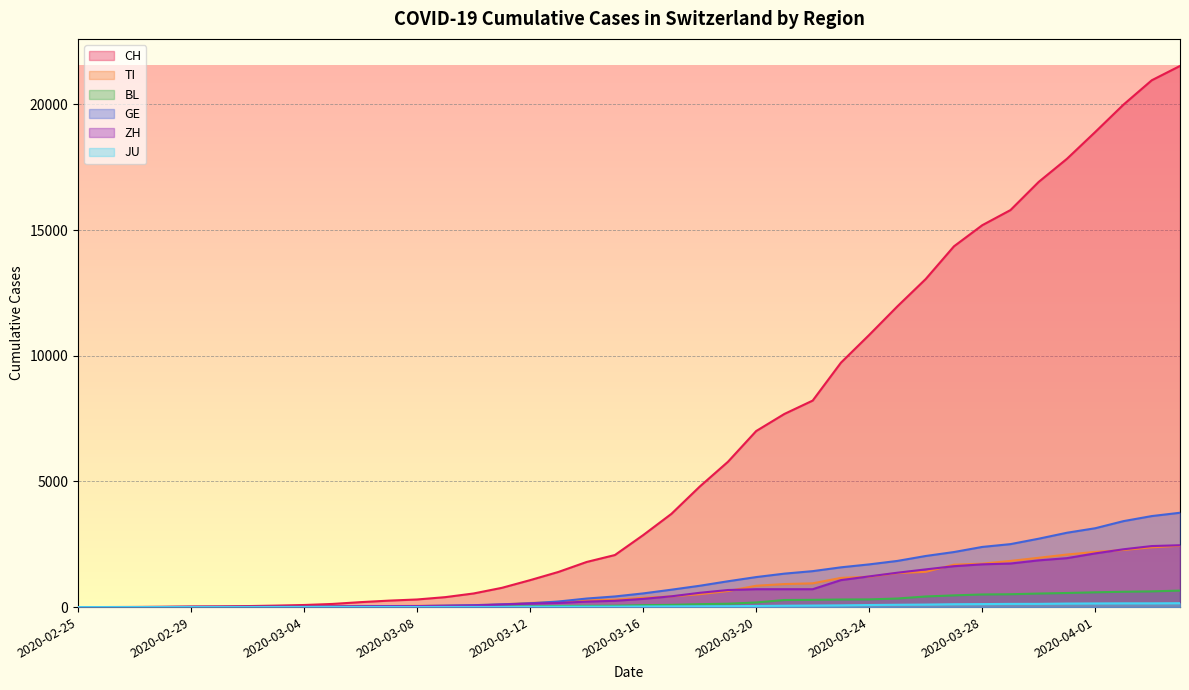

How many data points does each series have?

40